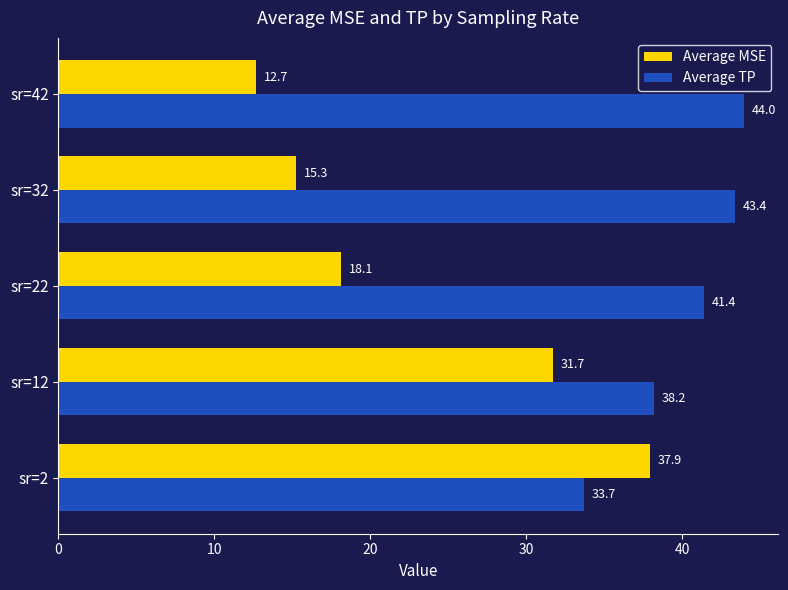

What is the lowest value of the Average MSE series?

12.7